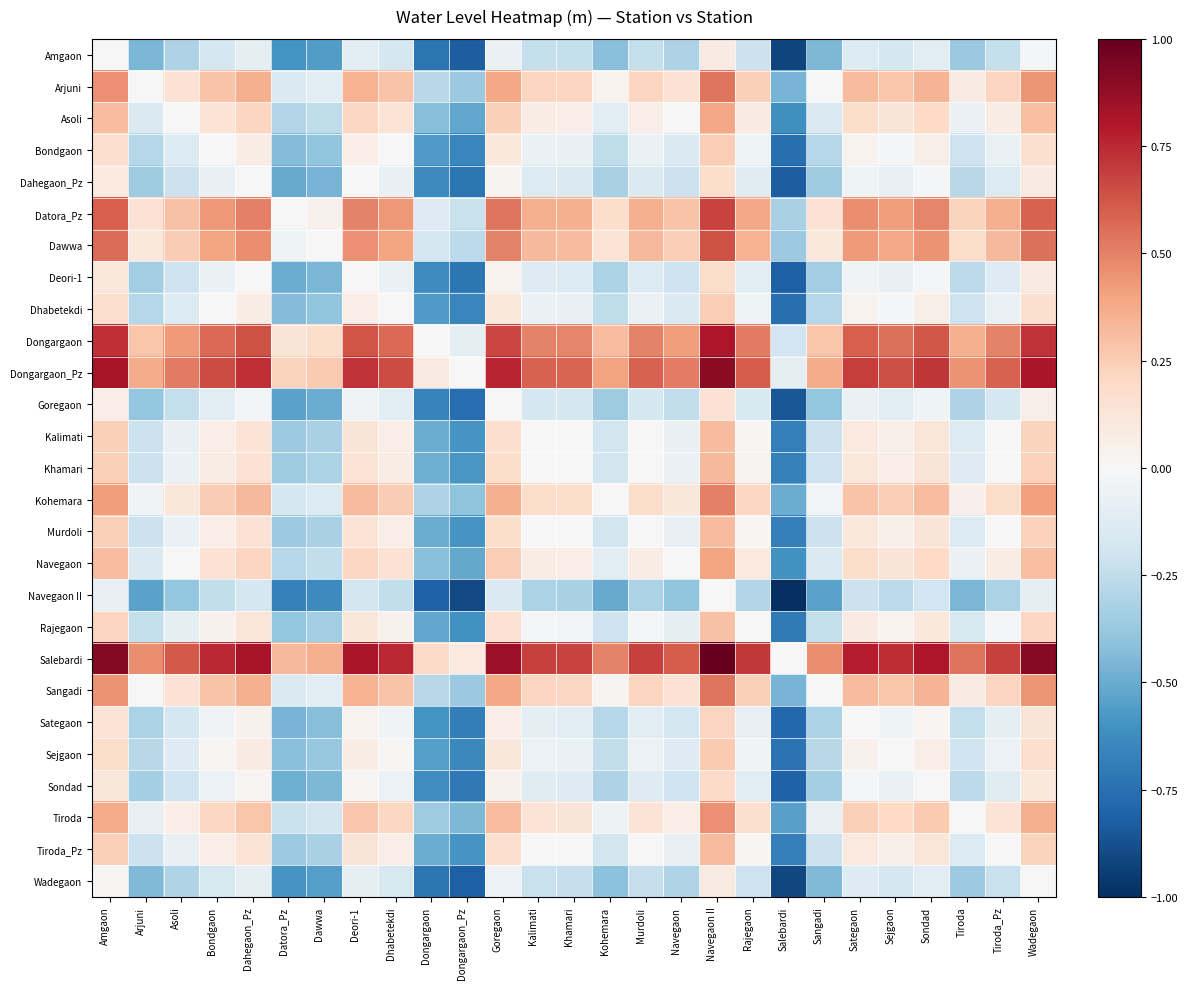

At Asoli, list the series in order from largest to smallest.

Salebardi, Dongargaon_Pz, Dongargaon, Datora_Pz, Dawwa, Arjuni, Sangadi, Kohemara, Tiroda, Navegaon, Asoli, Khamari, Murdoli, Kalimati, Tiroda_Pz, Rajegaon, Sejgaon, Bondgaon, Dhabetekdi, Sategaon, Sondad, Deori-1, Dahegaon_Pz, Goregaon, Wadegaon, Amgaon, Navegaon II